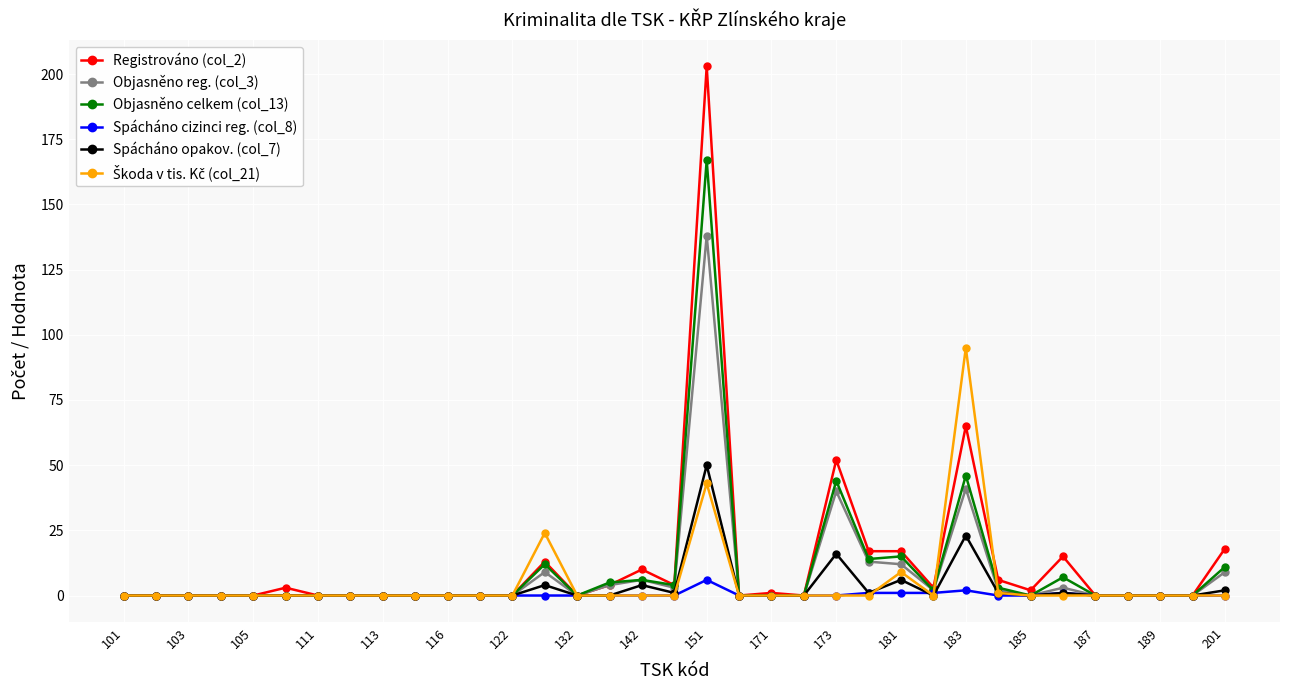

True or false: Objasněno celkem (col_13) has more than 0 points higher than both neighbors.

True